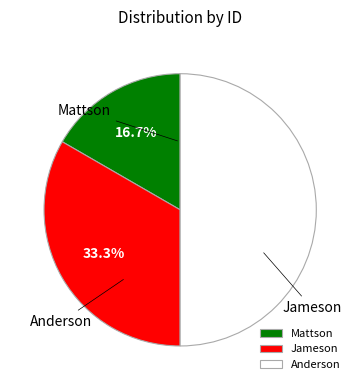

How many segments does this pie chart have?

3